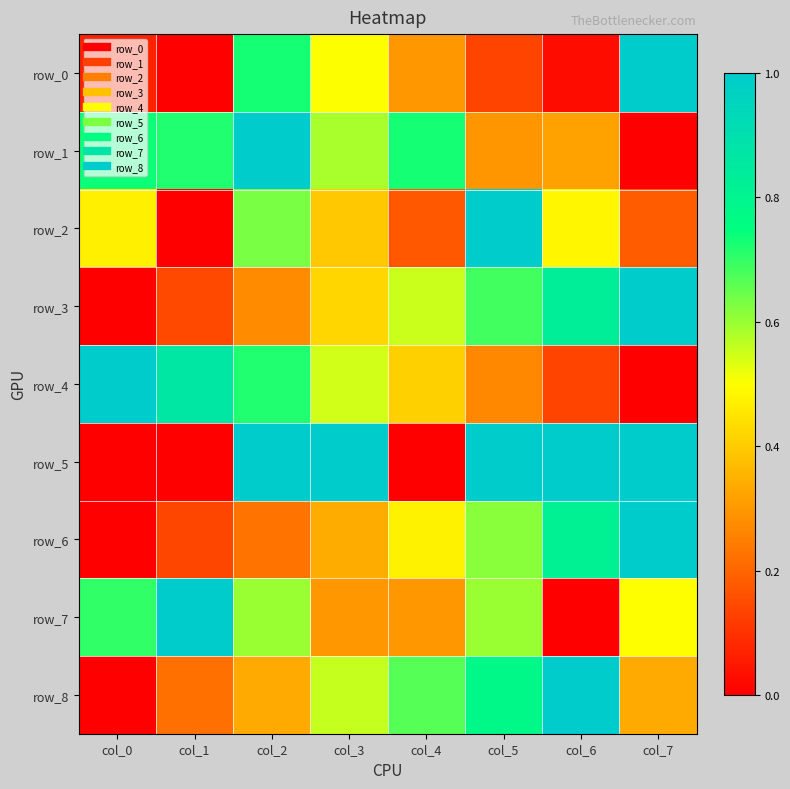

The row_7 series shows 0.3 at col_4. True or false?

True